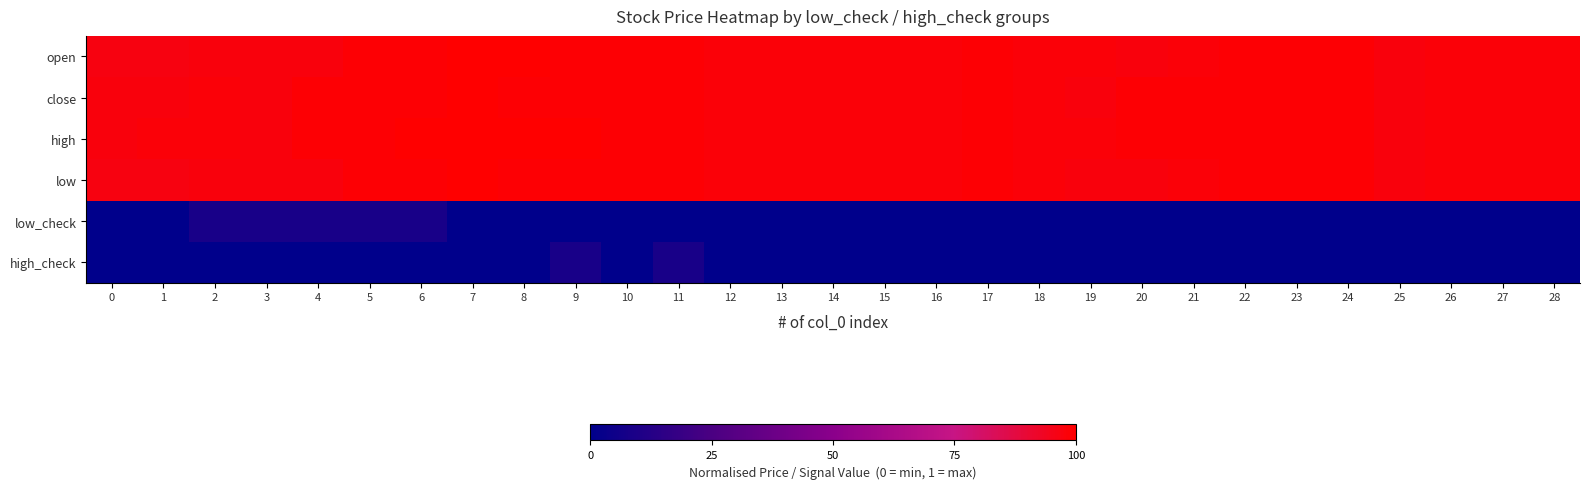

Which series has the widest spread of values?

low_check